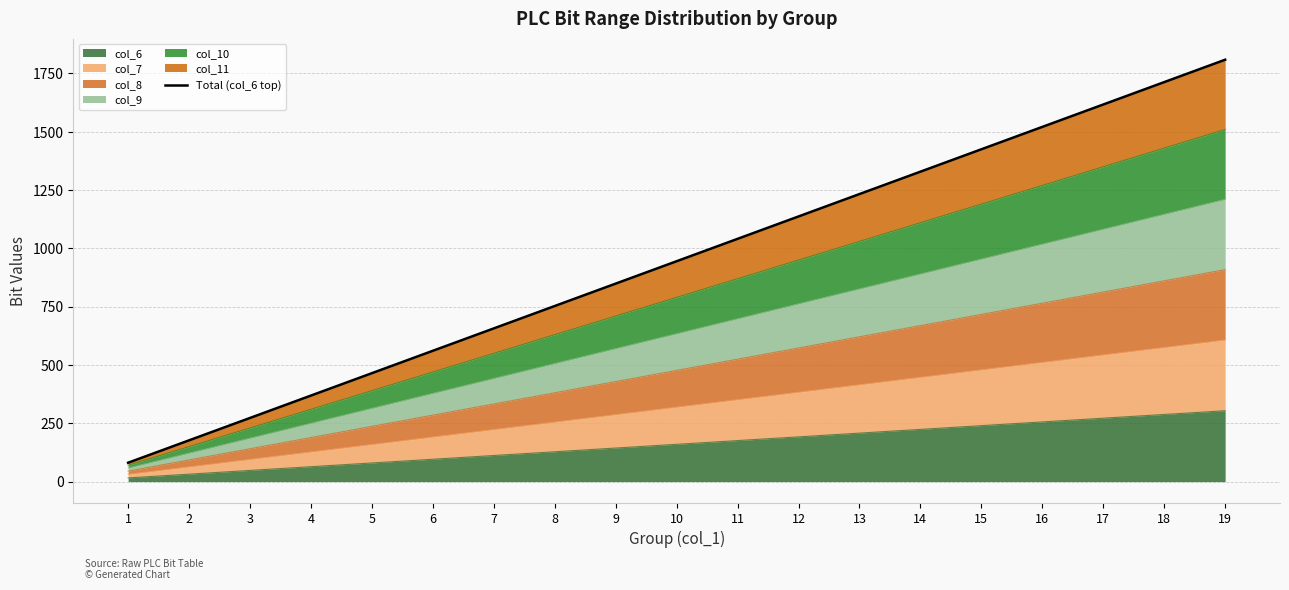

Rank the categories by value from lowest to highest.

1, 2, 3, 4, 5, 6, 7, 8, 9, 10, 11, 12, 13, 14, 15, 16, 17, 18, 19